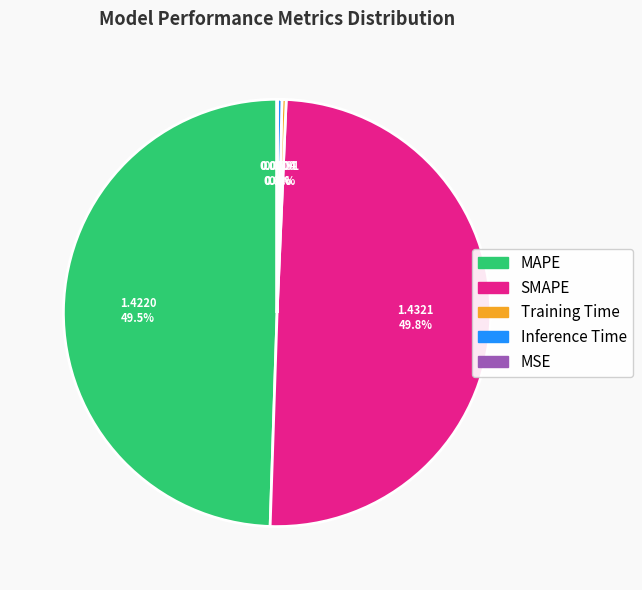

Is it true that SMAPE is 50% of the pie?

True